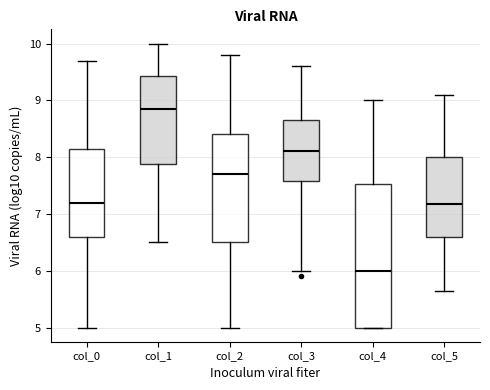

Where is the lower edge of the box for col_5 on the y-axis? The values are not printed on the chart, so give them approximately, as read against the axis.

6.6